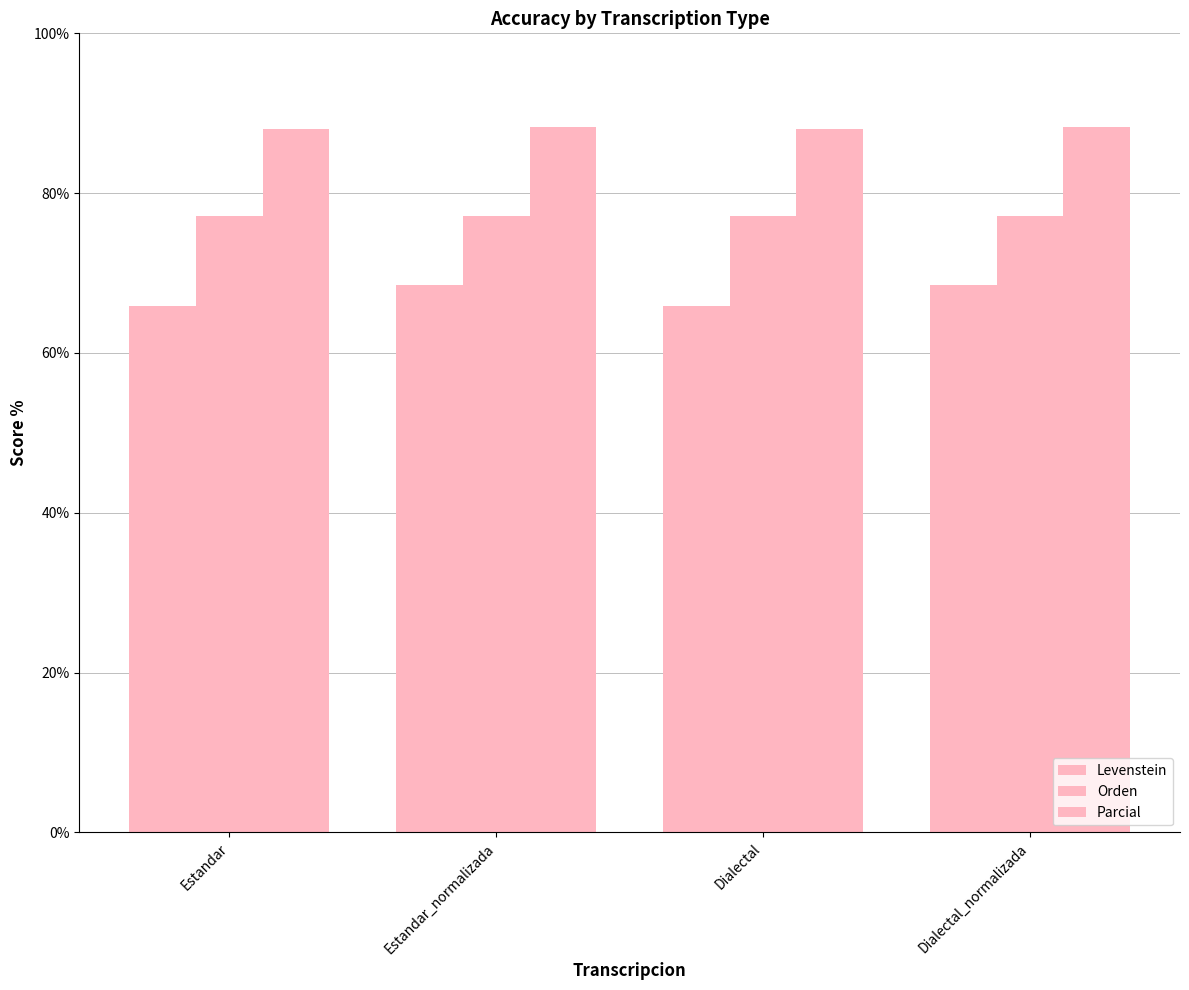

The value of Levenstein at Estandar is 65.9. True or false?

True